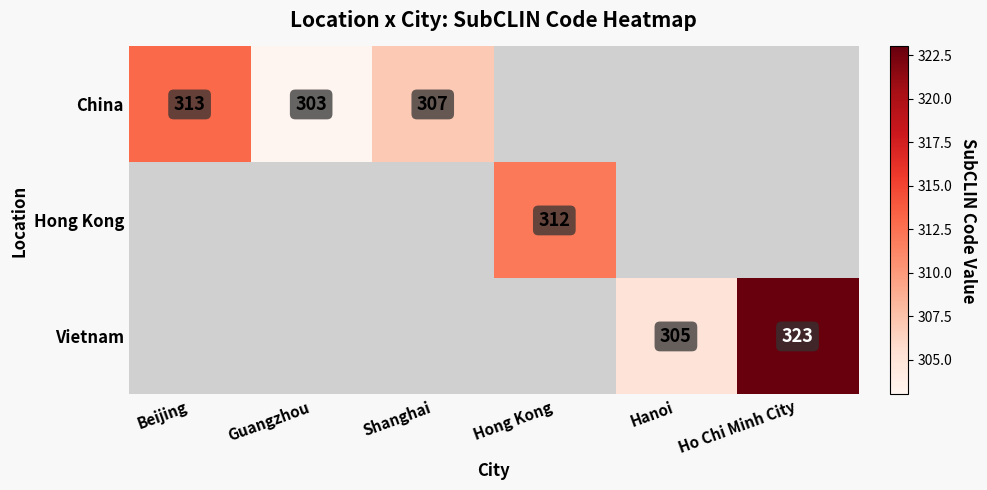

The China series shows 303 at Guangzhou. True or false?

True